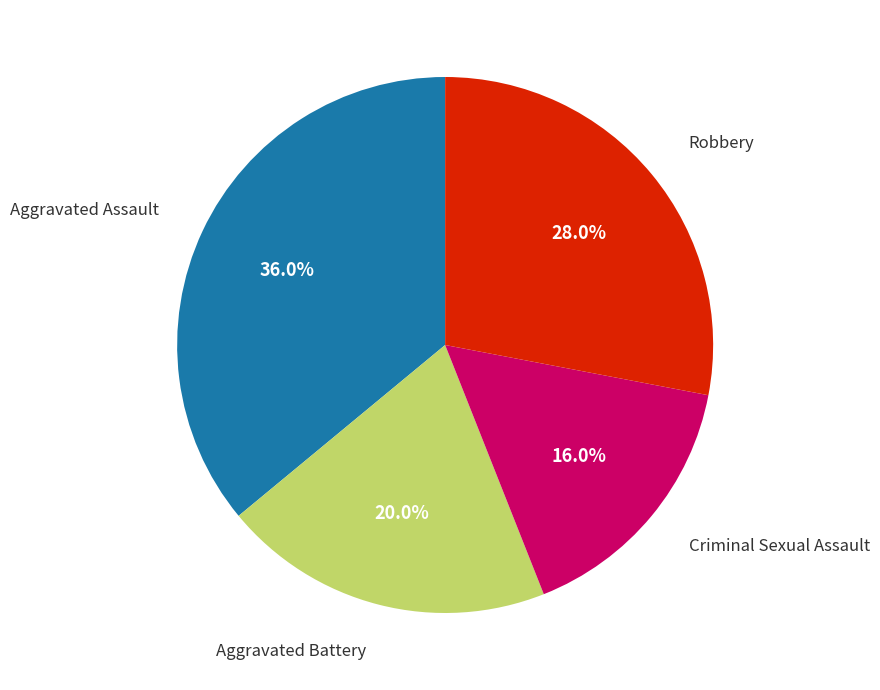

Is there any slice that represents more than half of the pie?

No